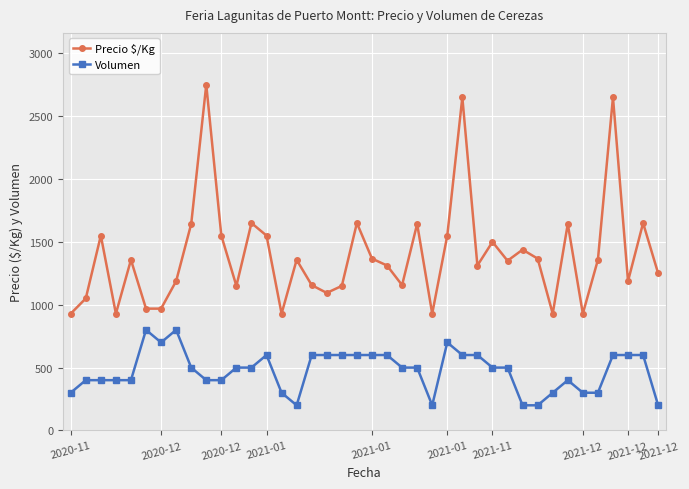

True or false: Precio $/Kg and Volumen cross at least once.

False